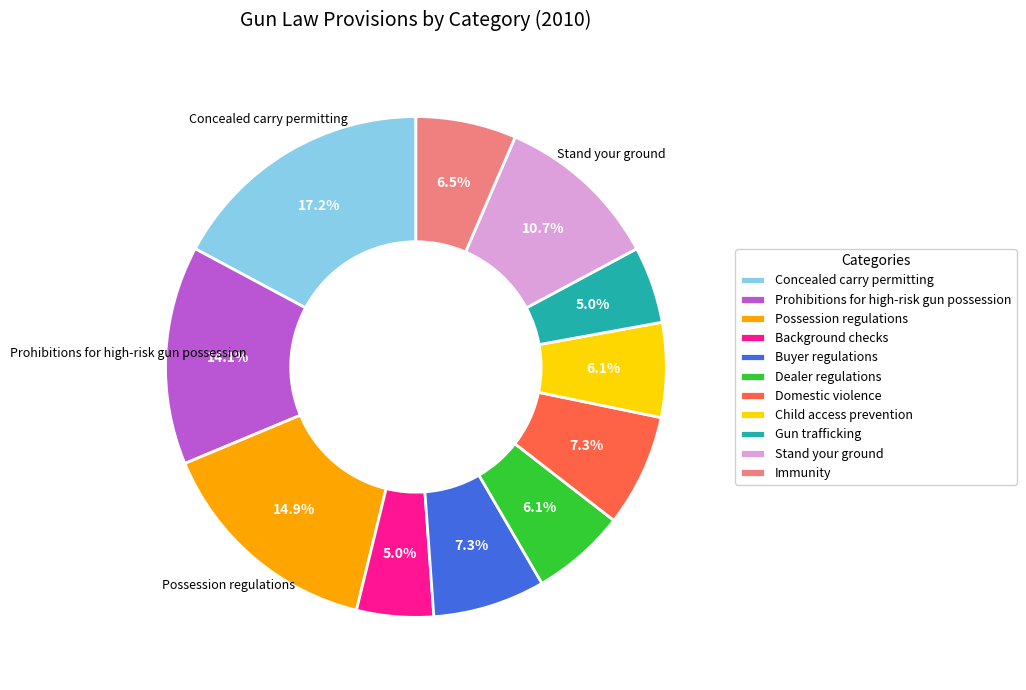

What percentage is the Child access prevention slice, to the nearest percent?

6%